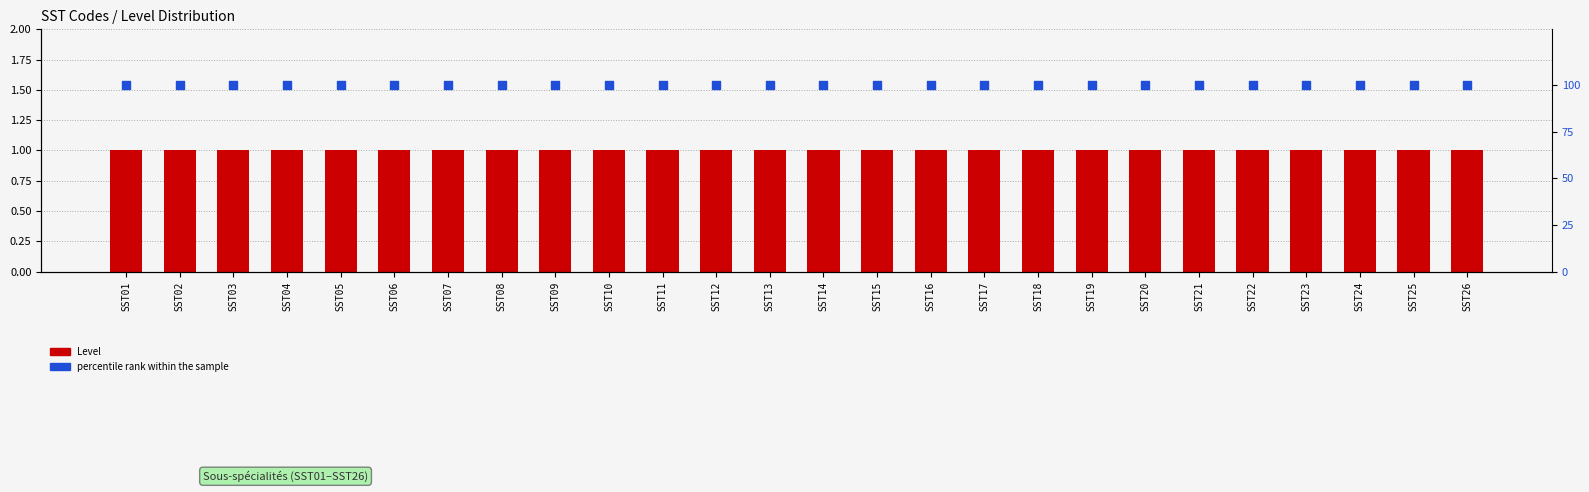

Which series contains the highest Y value?

percentile rank within the sample